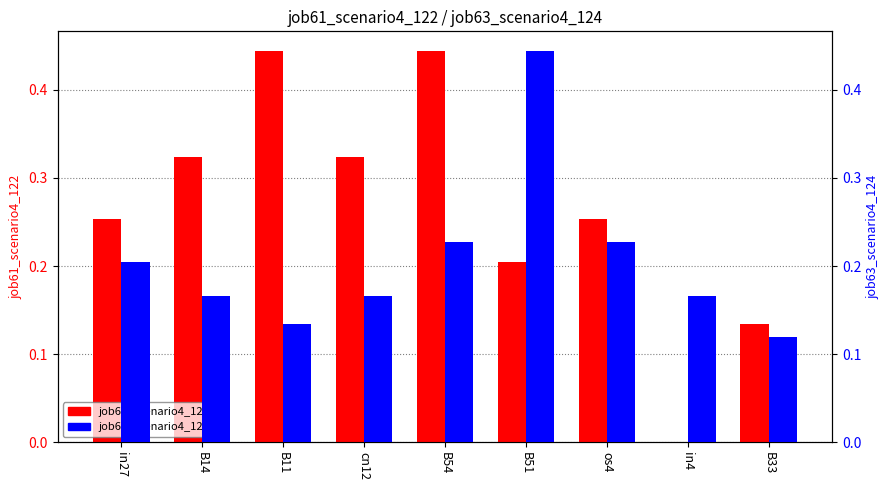

Between os4 and in4, which series saw the biggest shift?

job61_scenario4_122